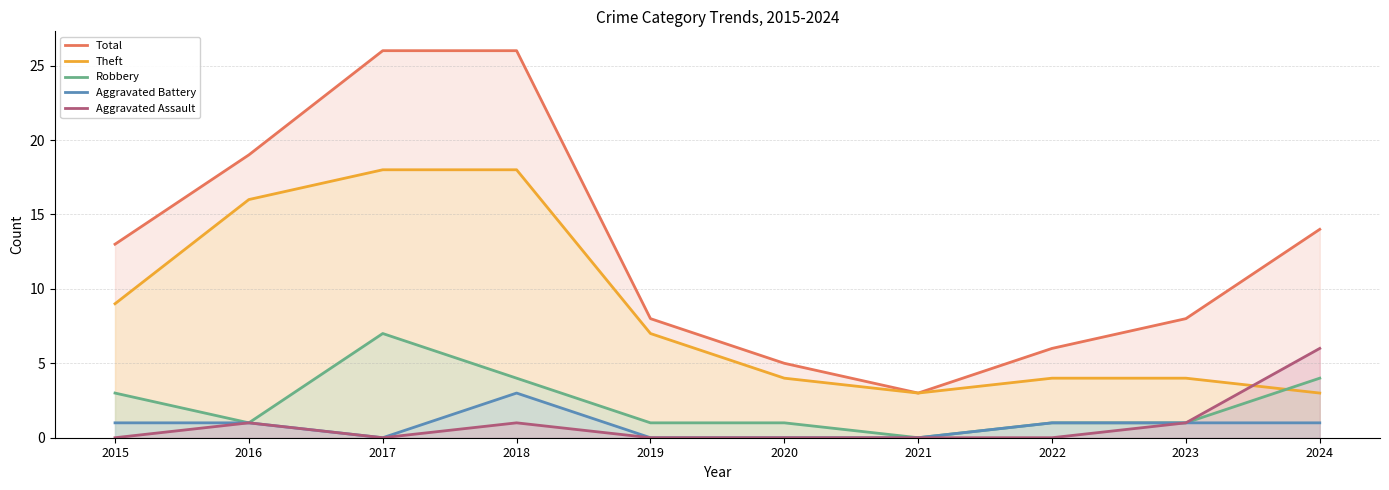

The Robbery series shows 1 at 2020. True or false?

True